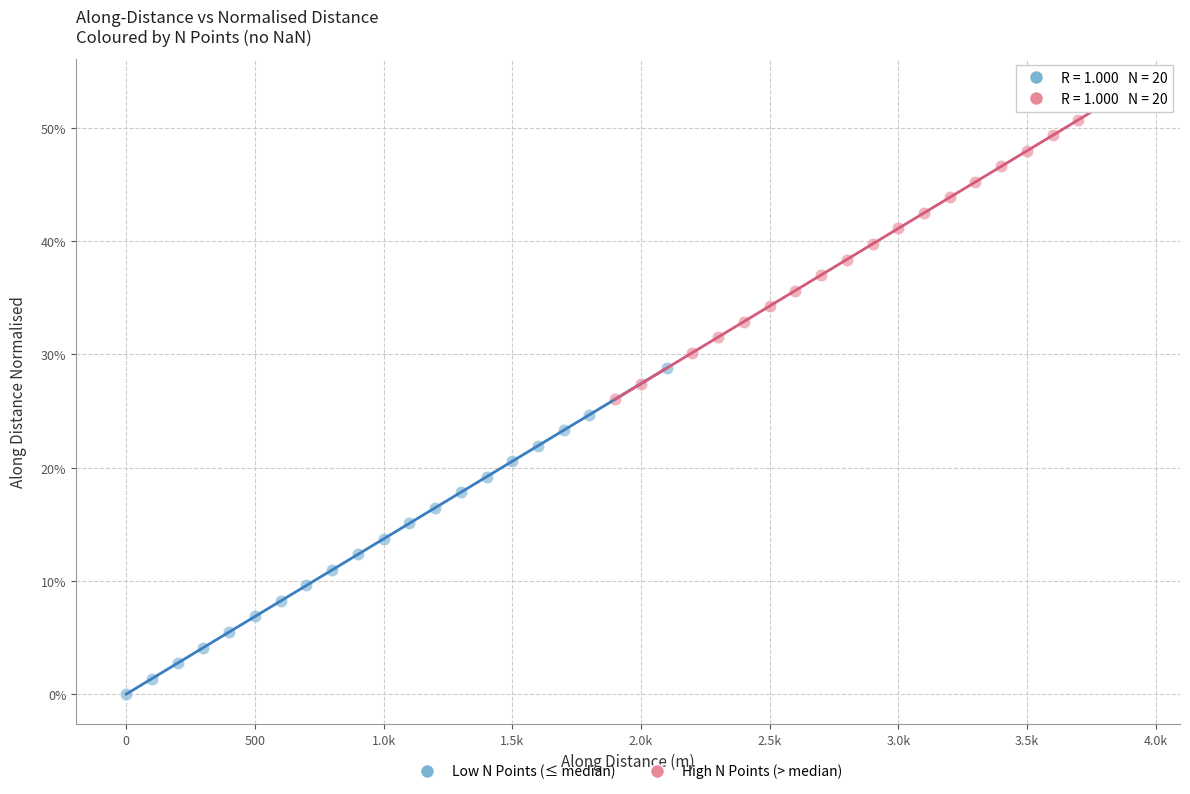

Which series reaches the maximum Y coordinate?

High N Points (> median)